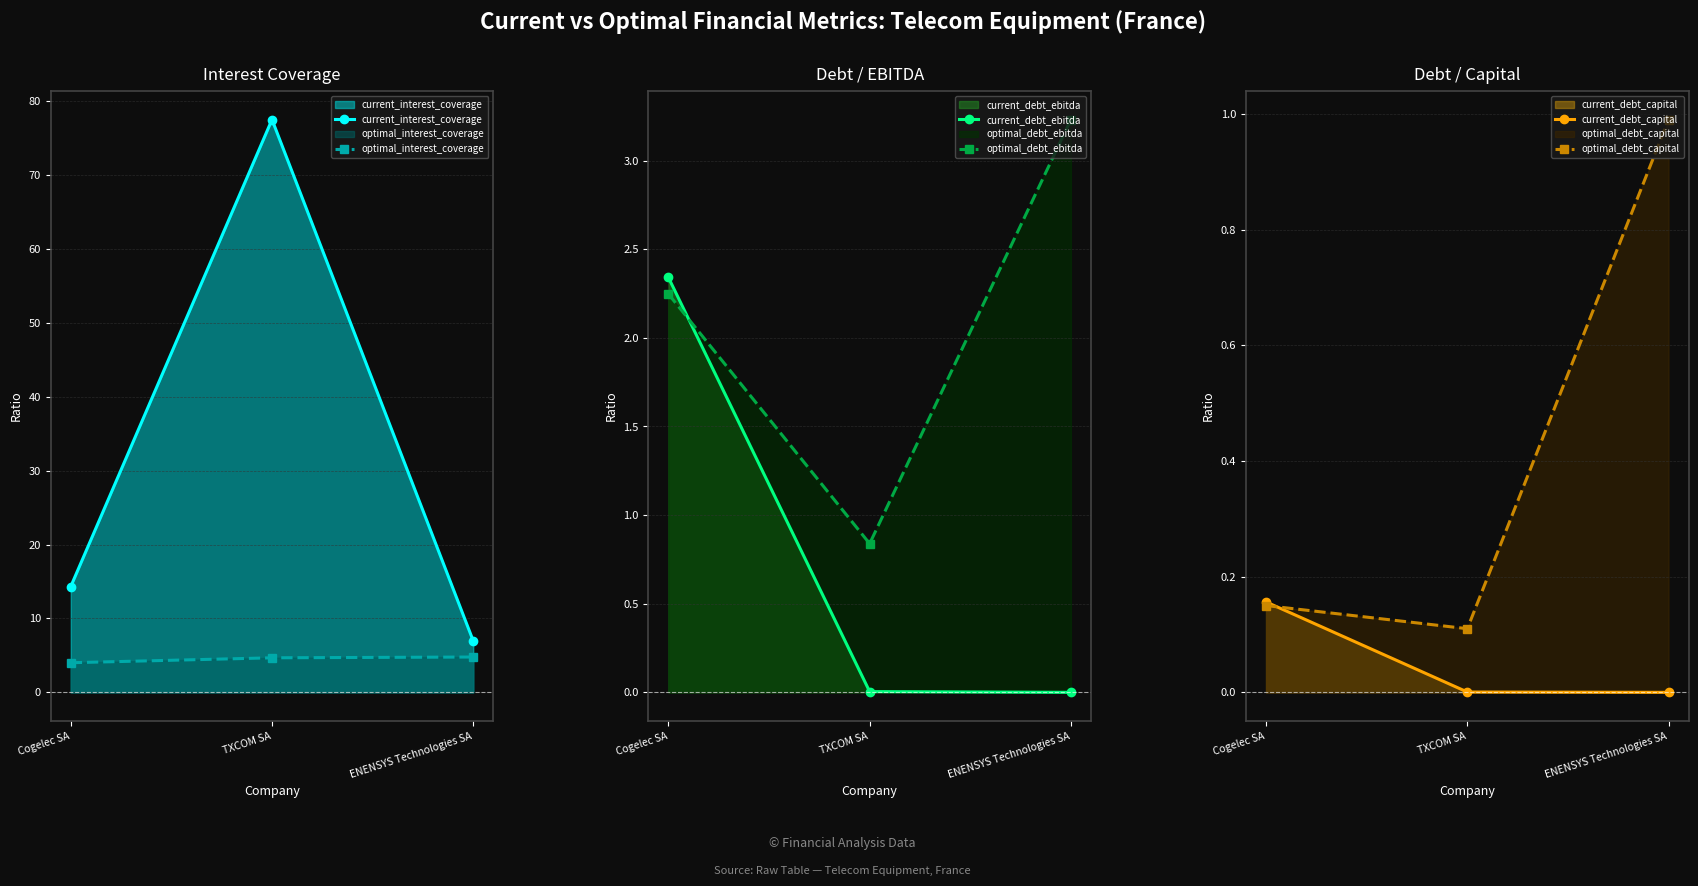

Reading left to right, extract all data points from this chart.

current_interest_coverage: Cogelec SA=14.3	TXCOM SA=77.5	ENENSYS Technologies SA=7.0
optimal_interest_coverage: Cogelec SA=4.0	TXCOM SA=4.7	ENENSYS Technologies SA=4.8
current_debt_ebitda: Cogelec SA=2.3	TXCOM SA=0.0	ENENSYS Technologies SA=0.0
optimal_debt_ebitda: Cogelec SA=2.2	TXCOM SA=0.8	ENENSYS Technologies SA=3.2
current_debt_capital: Cogelec SA=0.2	TXCOM SA=0.0	ENENSYS Technologies SA=0.0
optimal_debt_capital: Cogelec SA=0.1	TXCOM SA=0.1	ENENSYS Technologies SA=1.0